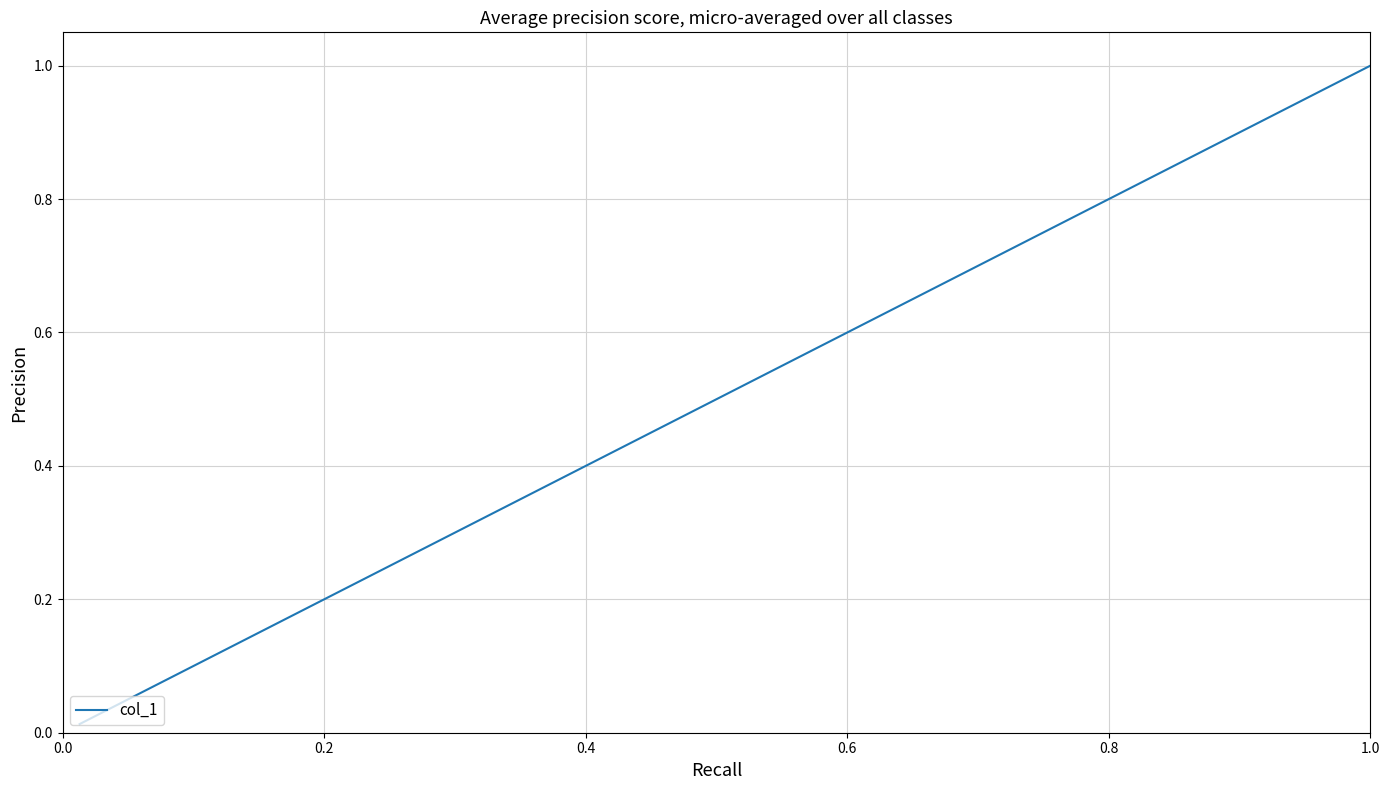

What is the label of the 4th point from the left?

0.6